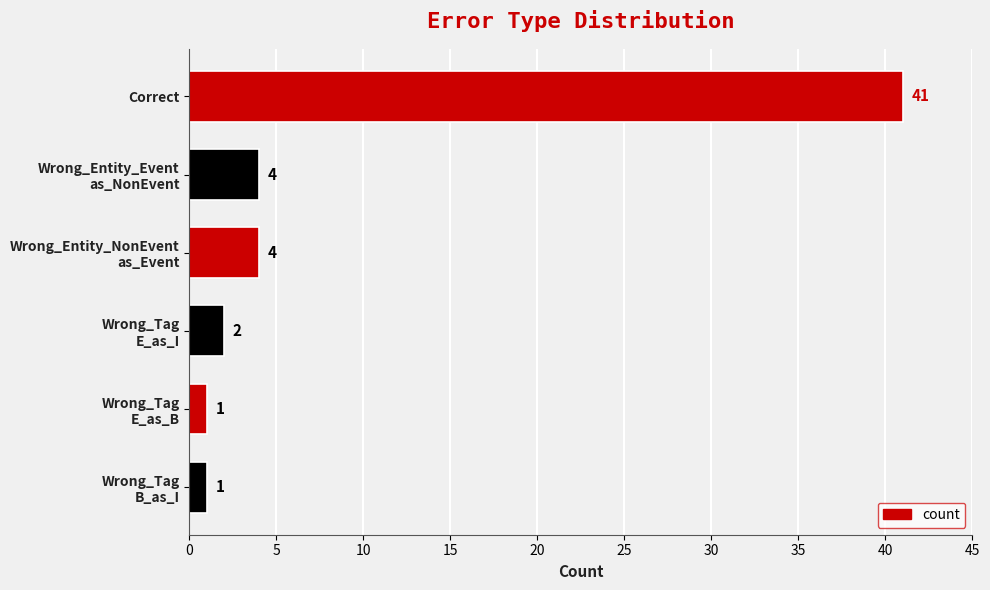

True or false: the data shows 26 at Correct.

False